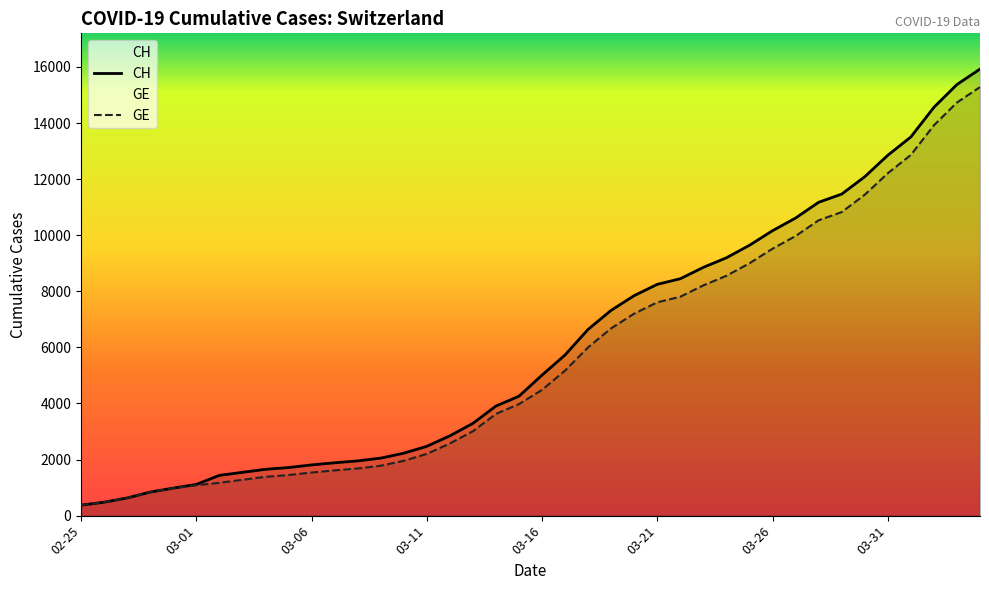

What is the difference between the maximum and second lowest values in the GE series?

14805